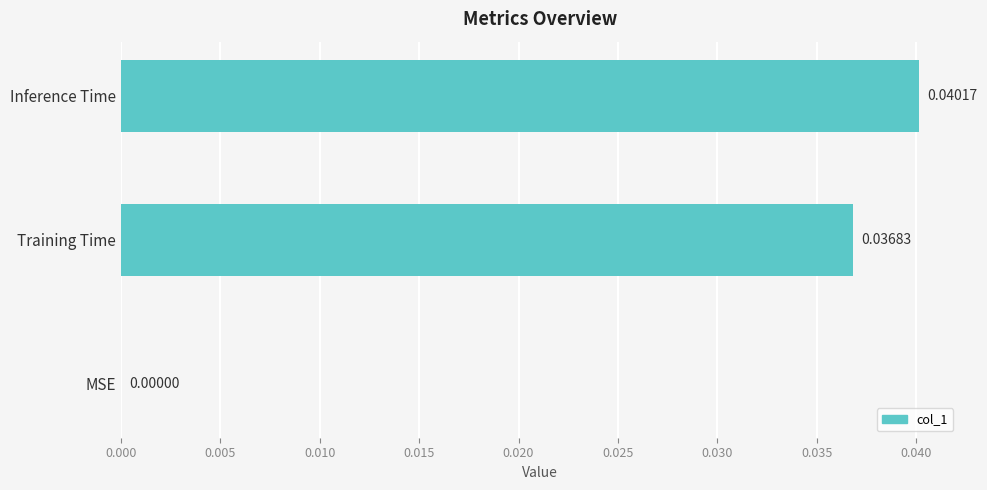

At which label is the value closest to 0?

MSE